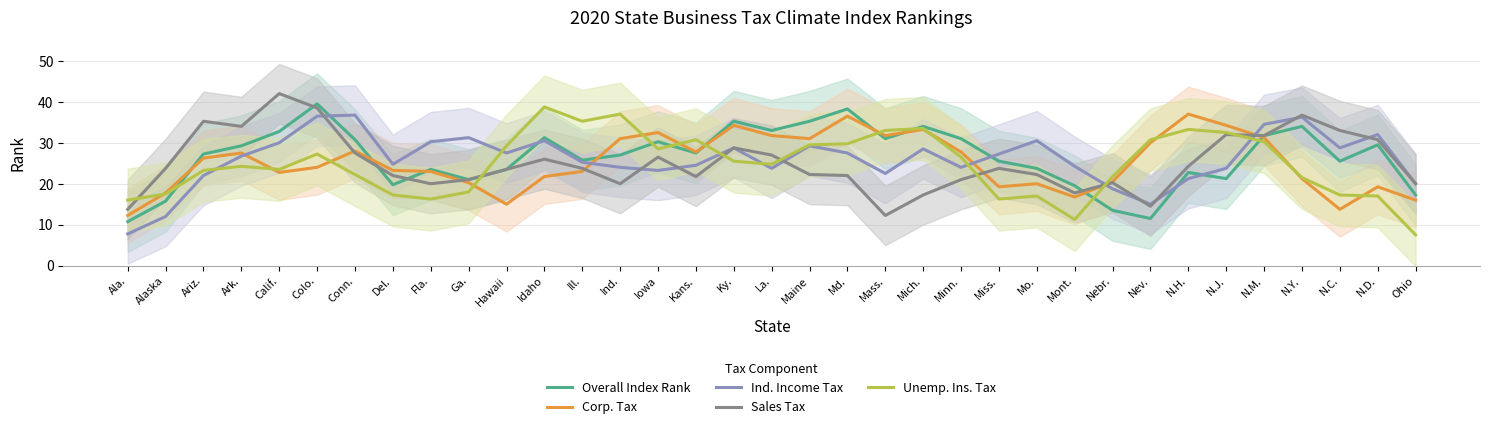

List the labels in order of Corp. Tax value, largest first.

N.H., Md., Ky., N.J., Mich., Iowa, La., Mass., N.M., Ind., Maine, Nev., Conn., Kans., Minn., Ark., Ariz., Colo., Del., Fla., Ill., Calif., Idaho, N.Y., Nebr., Ga., Mo., Miss., N.D., Alaska, Mont., Ohio, Hawaii, N.C., Ala.